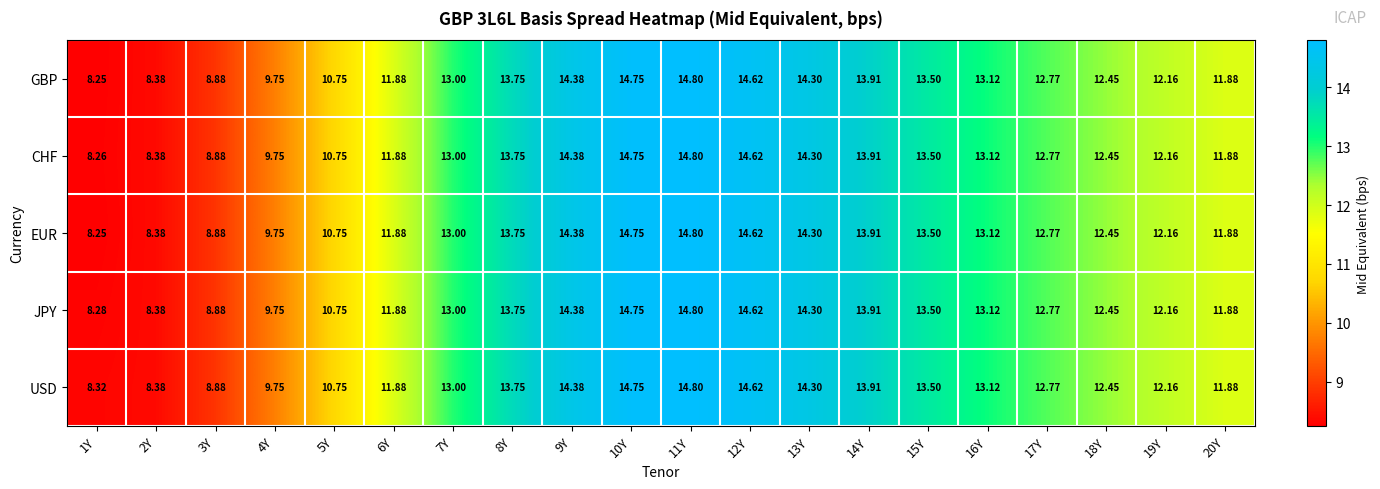

Is the value of USD at 5Y greater than the value of GBP at 6Y?

No